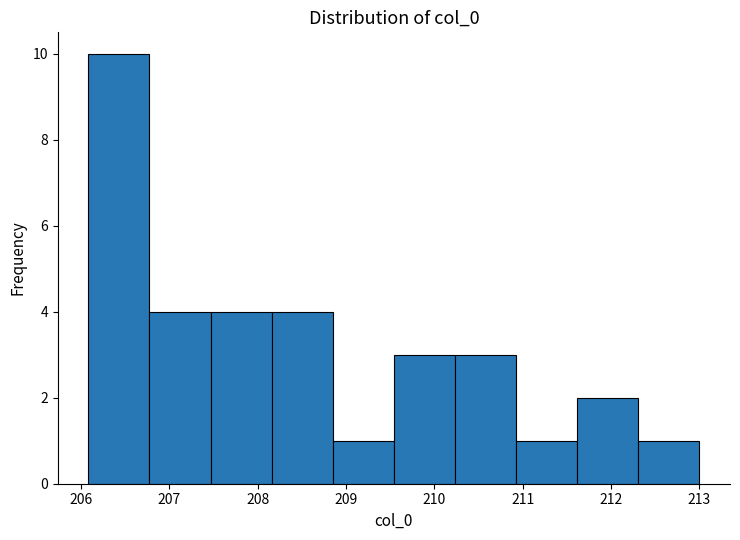

Which range on the x-axis has the tallest bar?

206.1 to 206.8